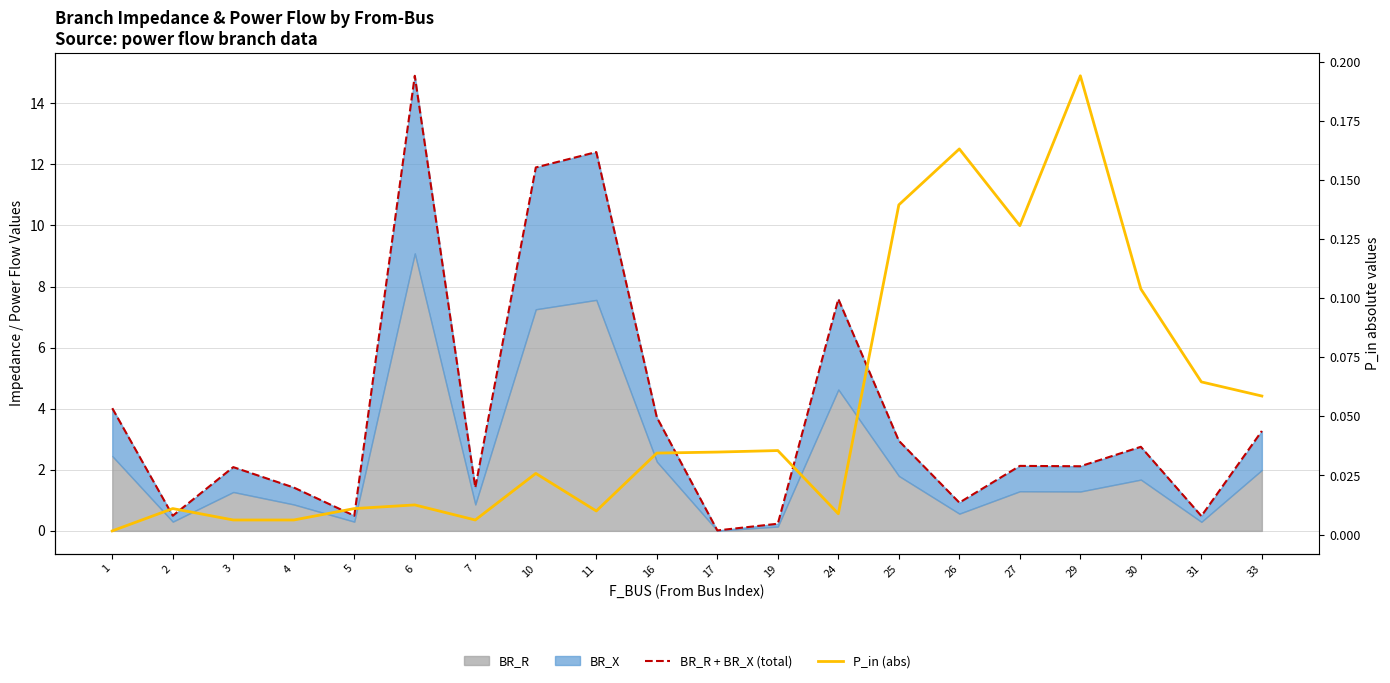

Reading right to left, extract all data points from this chart.

BR_R + BR_X (total): 3.3	0.5	2.8	2.1	2.1	0.9	3.0	7.6	0.2	0.0	3.7	12.4	11.9	1.4	14.9	0.5	1.4	2.1	0.5	4.0
P_in (abs): 0.1	0.1	0.1	0.2	0.1	0.2	0.1	0.0	0.0	0.0	0.0	0.0	0.0	0.0	0.0	0.0	0.0	0.0	0.0	0.0